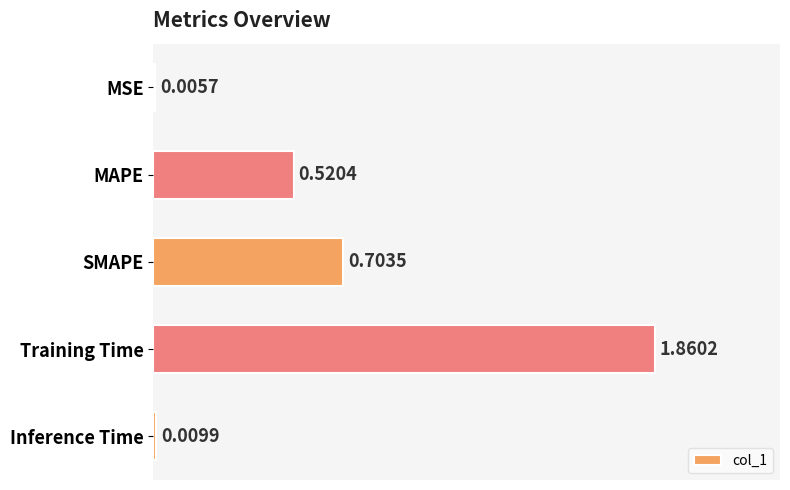

Which has a higher value, Training Time or MSE?

Training Time